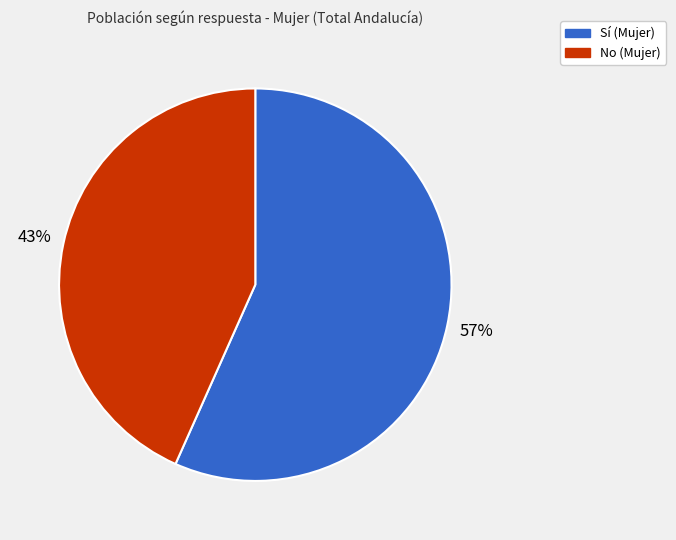

Is there any slice that represents more than half of the pie?

Yes